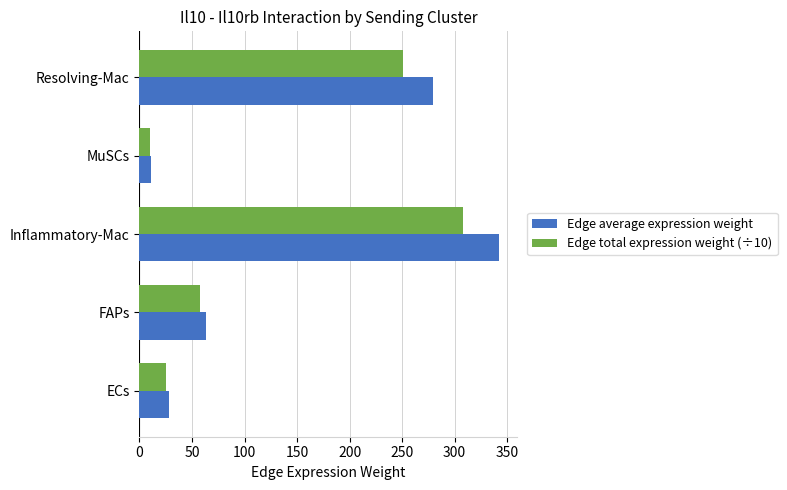

Which series has the largest total across all categories?

Edge average expression weight